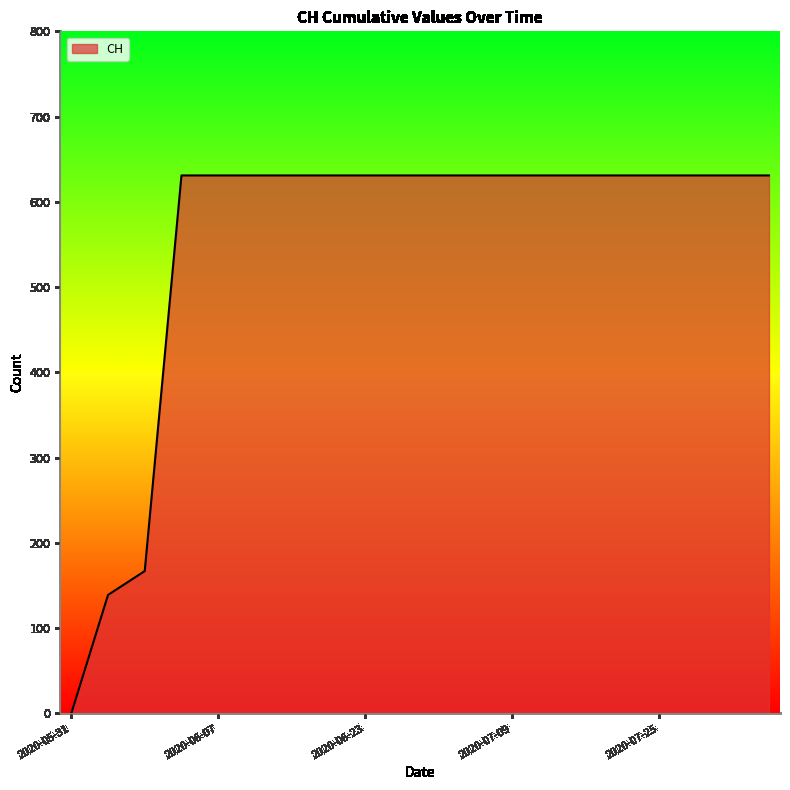

What is the difference between the maximum and minimum values?

631